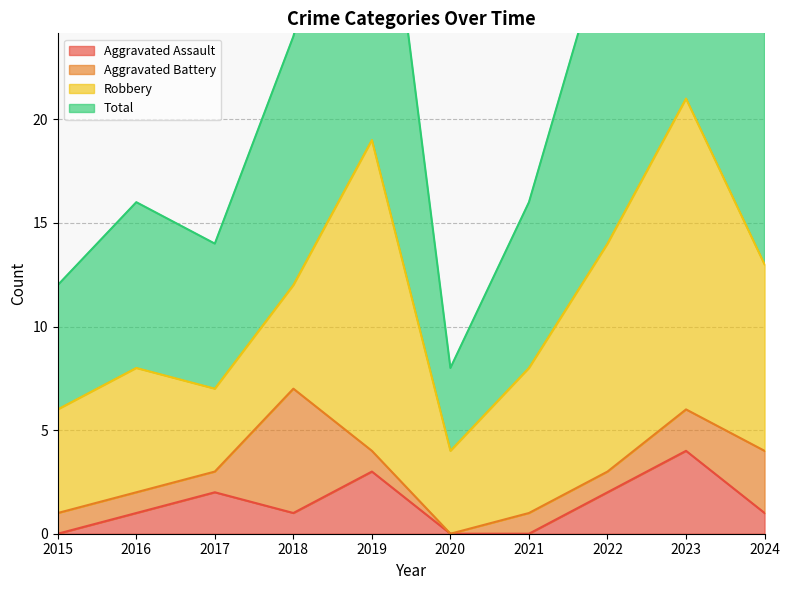

The Aggravated Assault series shows 2 at 2020. True or false?

False